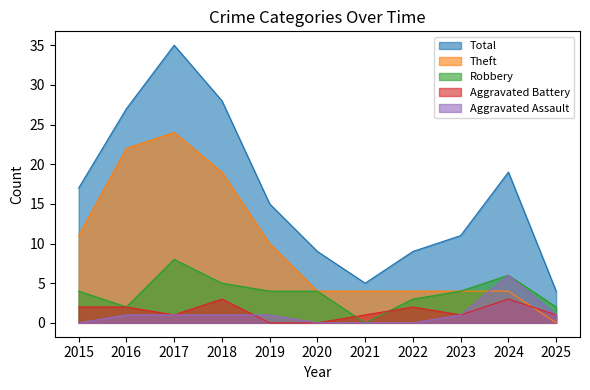

At which label is Aggravated Assault closest to 3?

2016